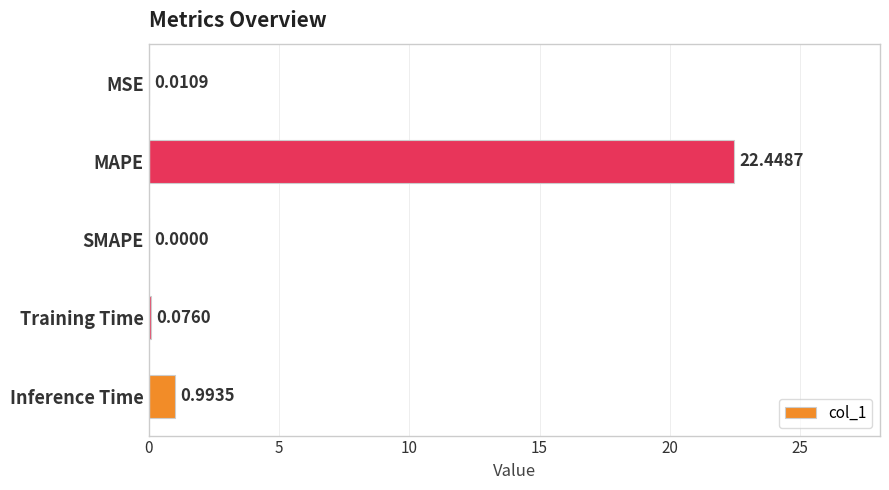

What is the greatest value displayed?

22.4